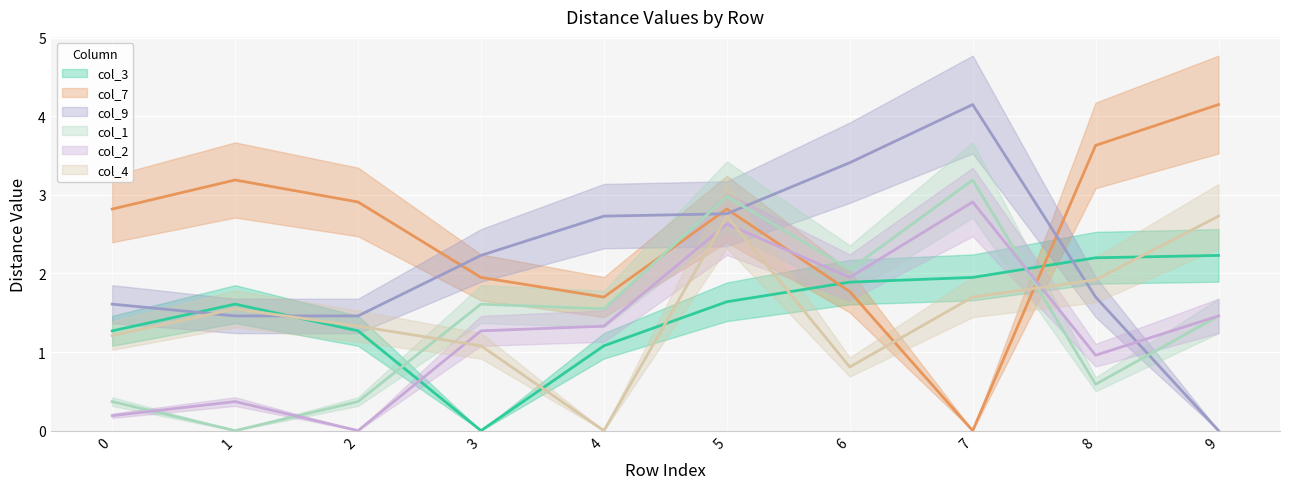

How many categories are shown in the chart?

10